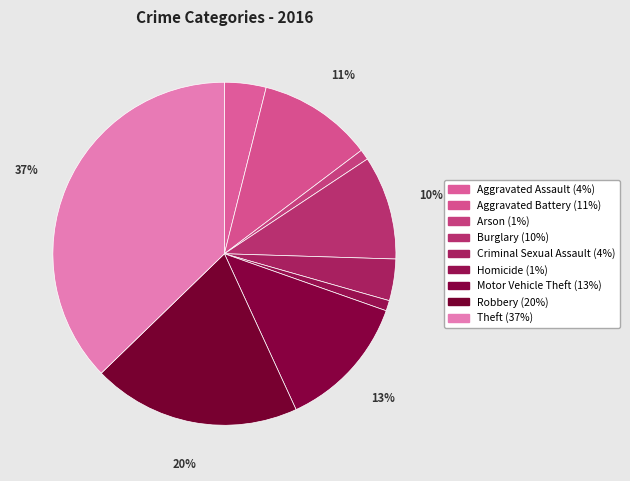

How many slices are in this pie chart?

9